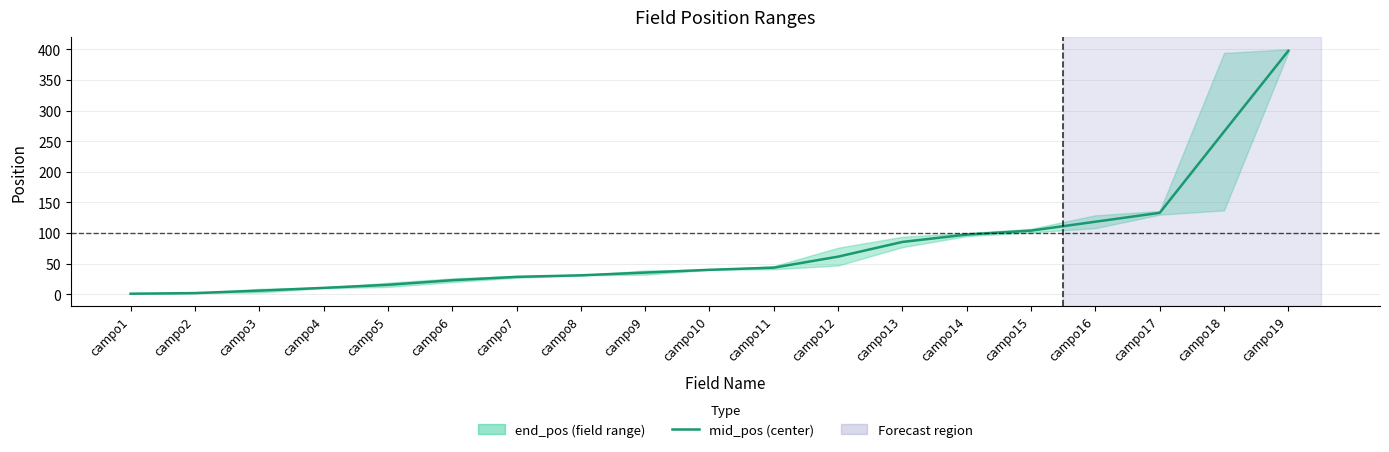

Where does the data first go above 40?

campo11